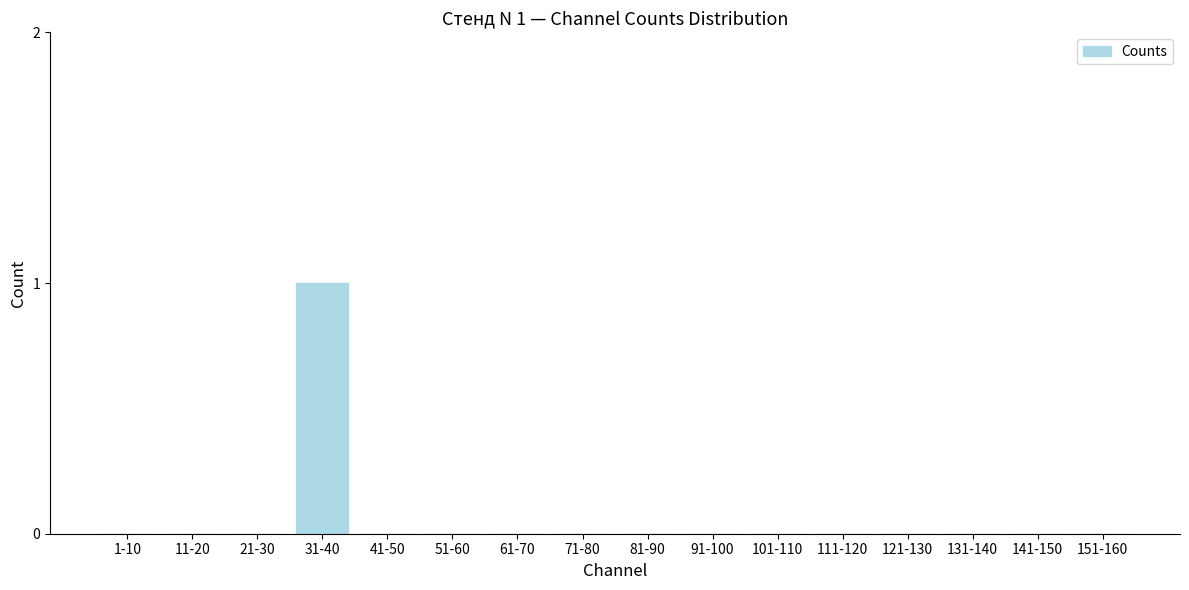

Reading left to right, what are all the values shown in this chart?

1-10=0	11-20=0	21-30=0	31-40=1	41-50=0	51-60=0	61-70=0	71-80=0	81-90=0	91-100=0	101-110=0	111-120=0	121-130=0	131-140=0	141-150=0	151-160=0